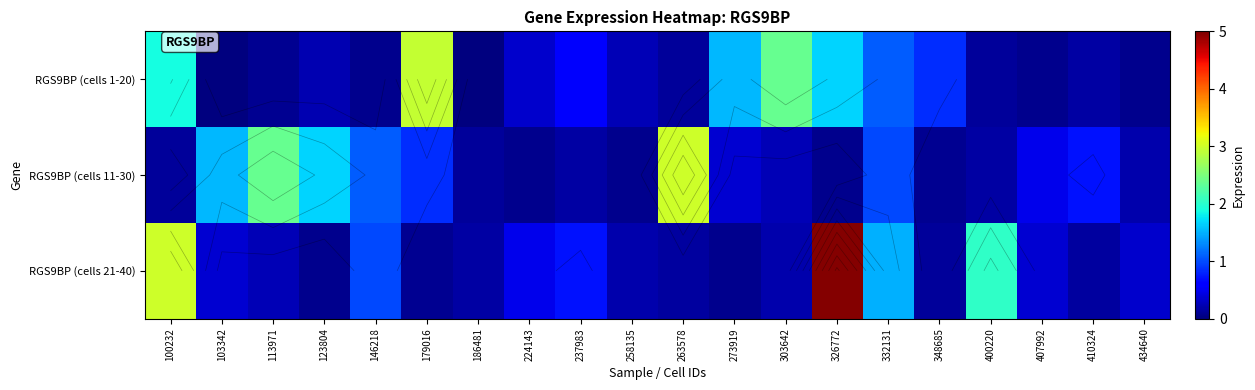

Is it true that RGS9BP (cells 1-20) equals 0.2 at 263578?

False